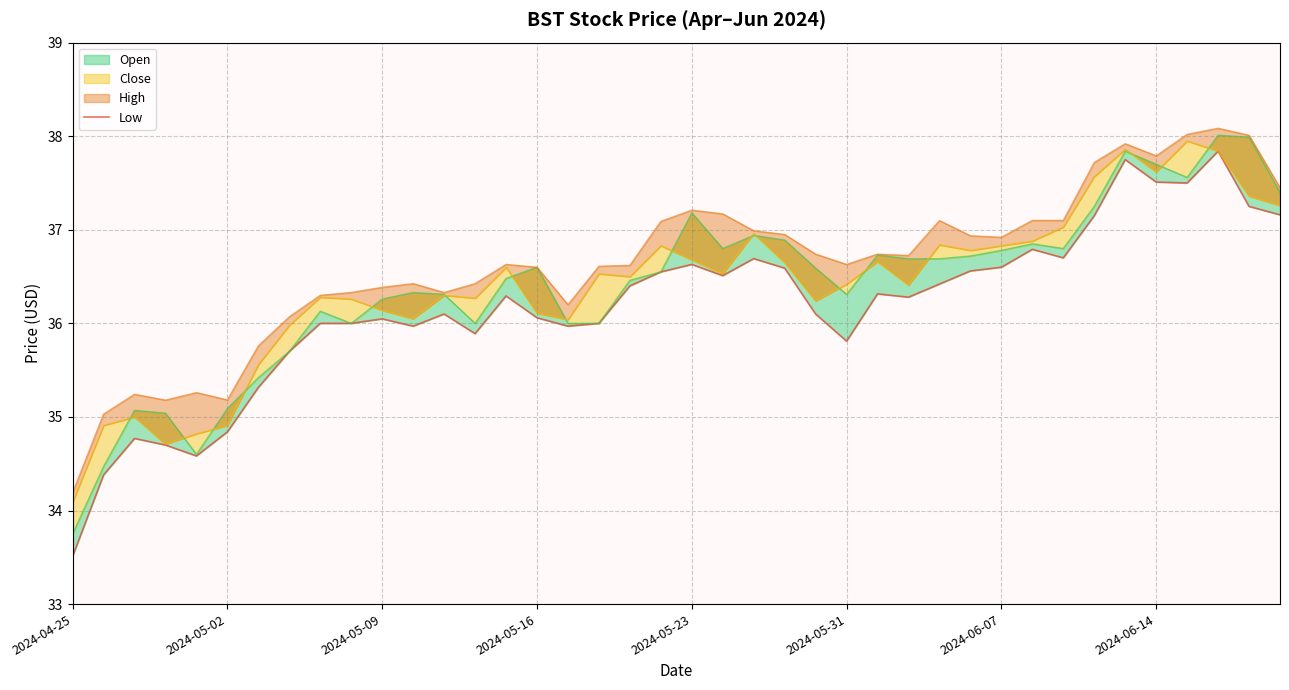

Where does the data first go above 36?

2024-05-09